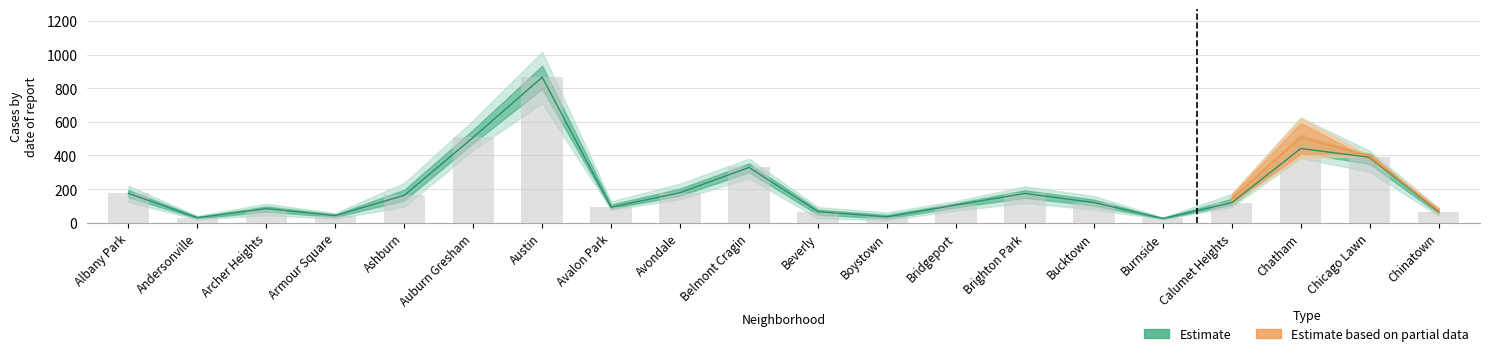

The 2023 series shows 168 at Chicago Lawn. True or false?

False